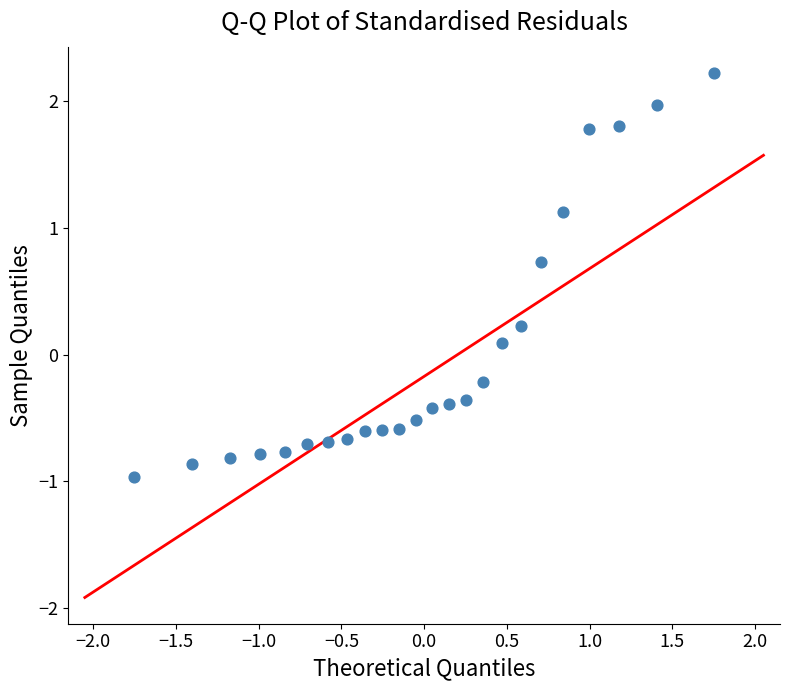

What is the range of Y values (max minus min)?

3.2